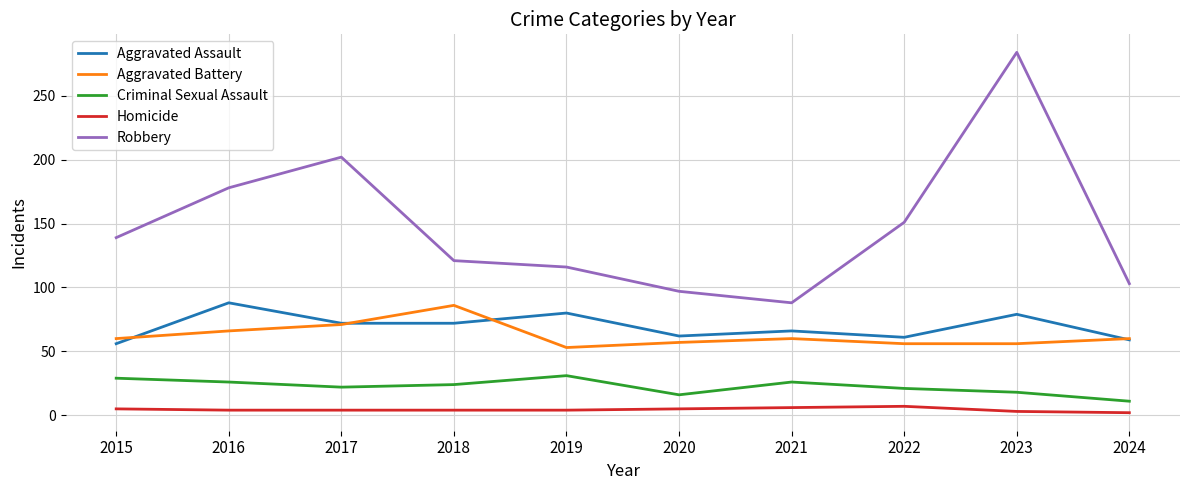

What is the difference between the Criminal Sexual Assault values at 2020 and 2022?

5